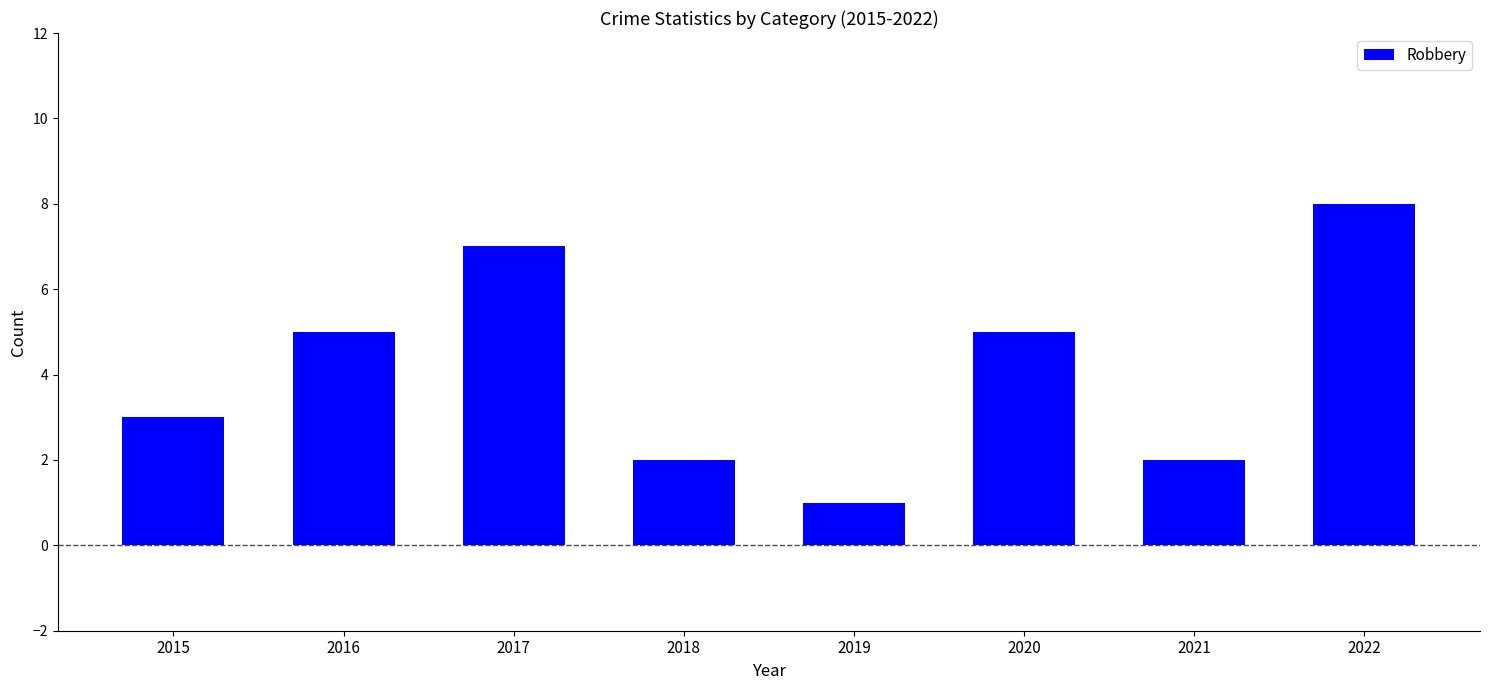

Are the bars horizontal?

No